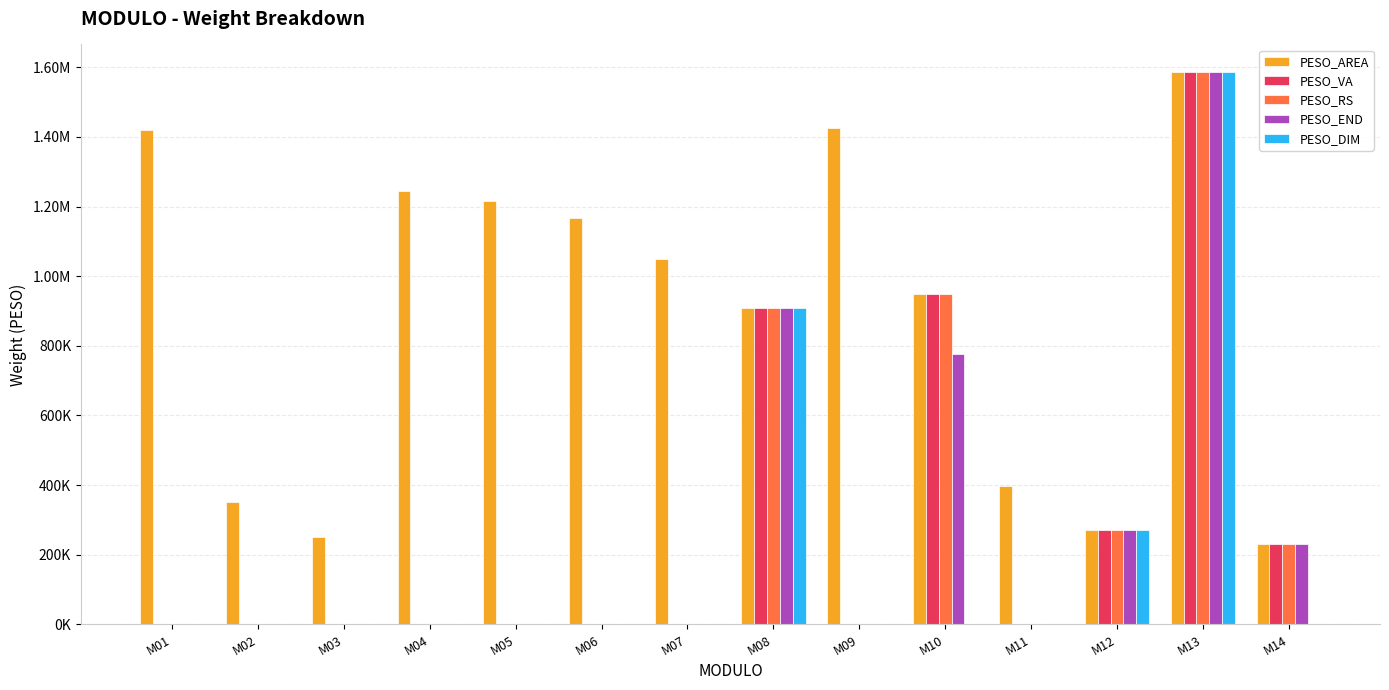

What are all the series names shown in the legend?

PESO_AREA, PESO_VA, PESO_RS, PESO_END, PESO_DIM